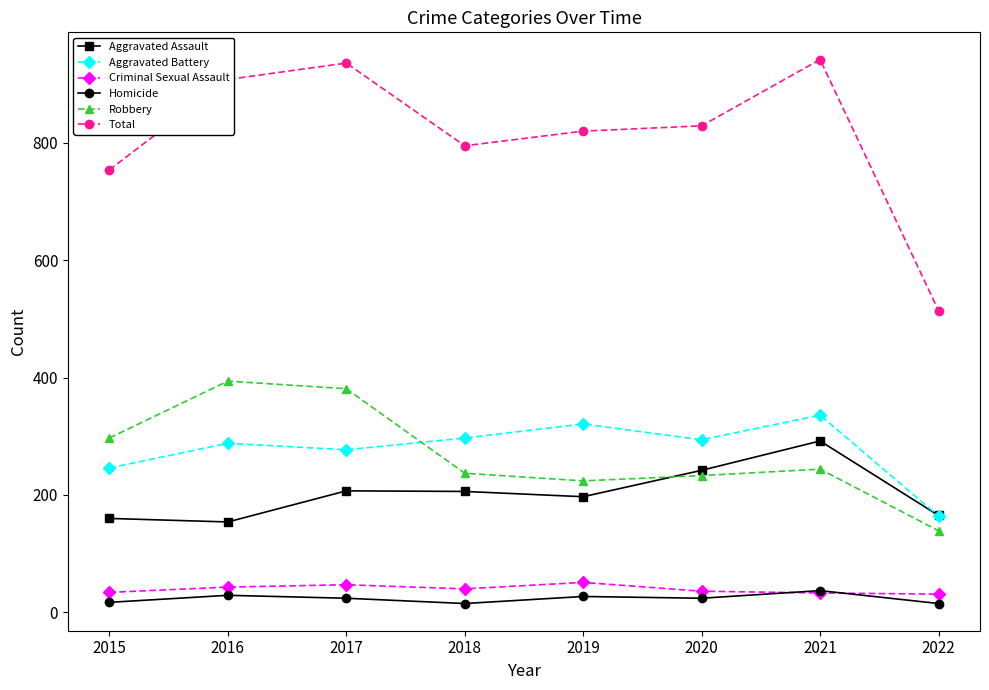

True or false: Homicide and Aggravated Assault intersect in this chart.

False